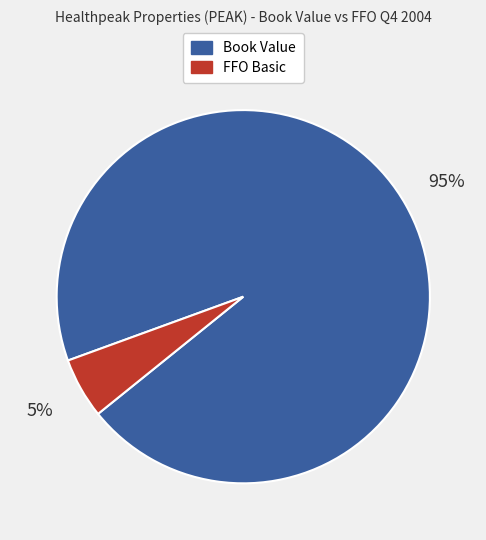

To the nearest percent, what is the difference between the largest and smallest slice percentages?

90%